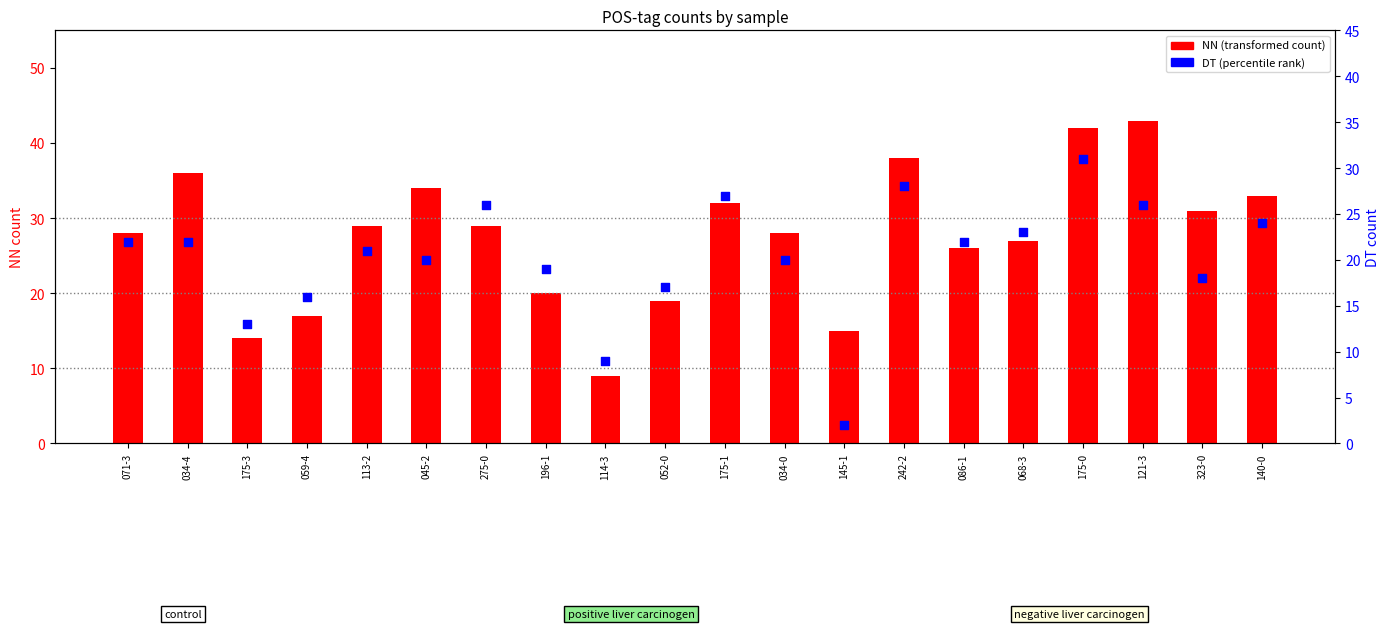

Which series reaches the maximum Y coordinate?

NN